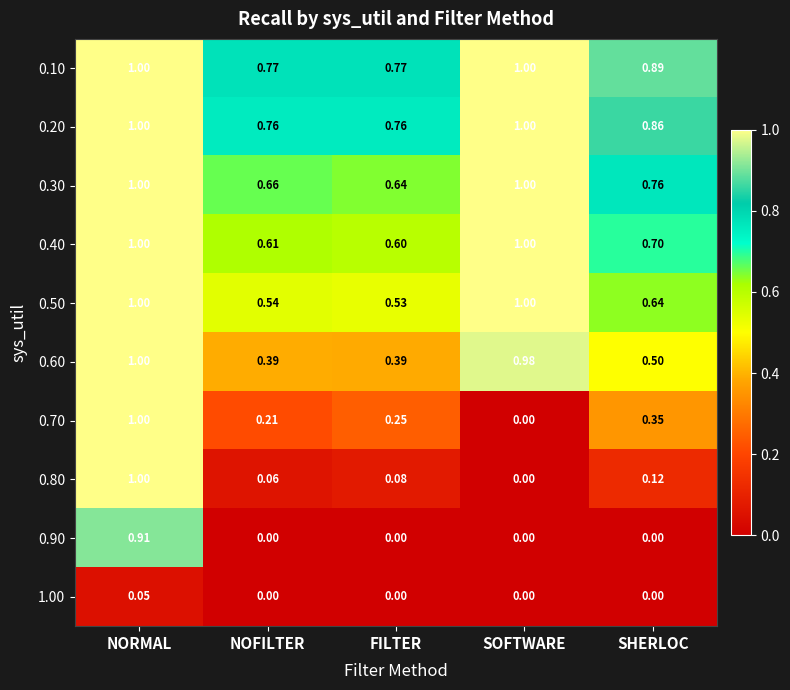

Where is 0.30 nearest to the value 0?

FILTER